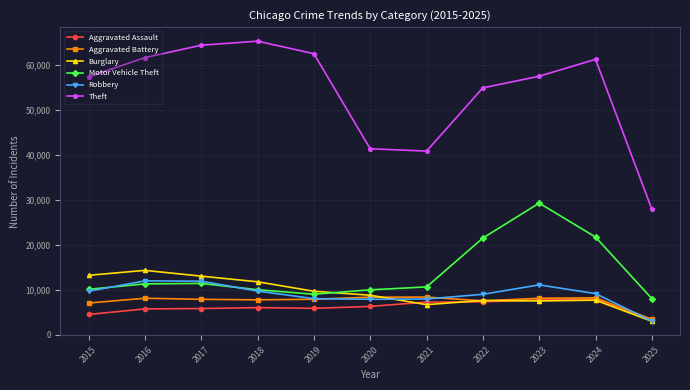

What are all the series names shown in the legend?

Aggravated Assault, Aggravated Battery, Burglary, Motor Vehicle Theft, Robbery, Theft